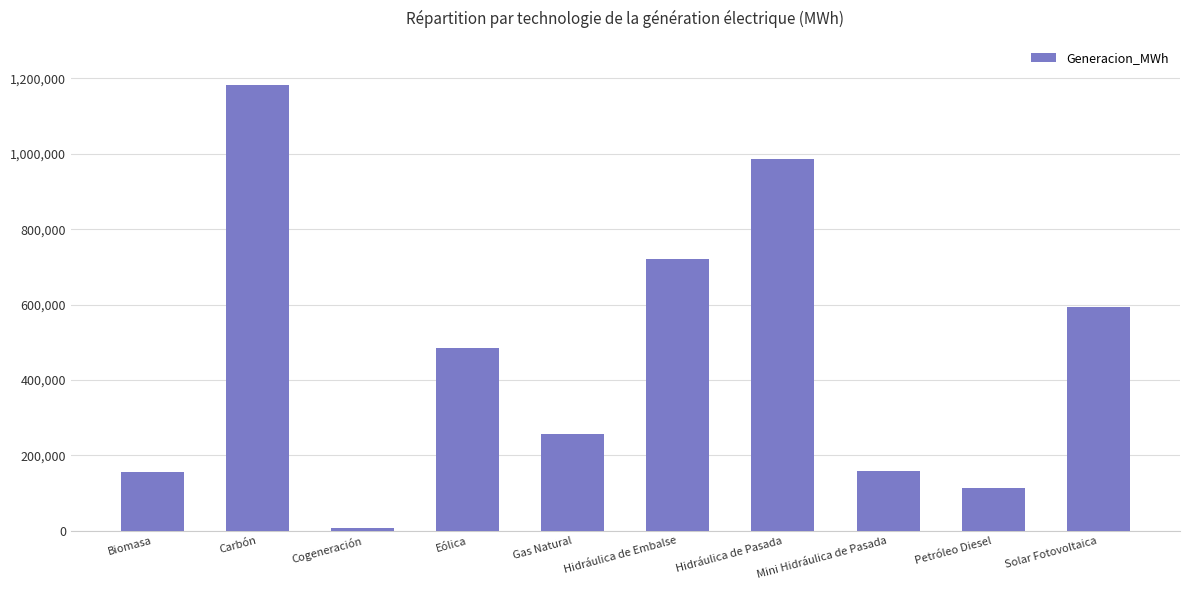

Which label corresponds to the smallest value in the chart?

Cogeneración